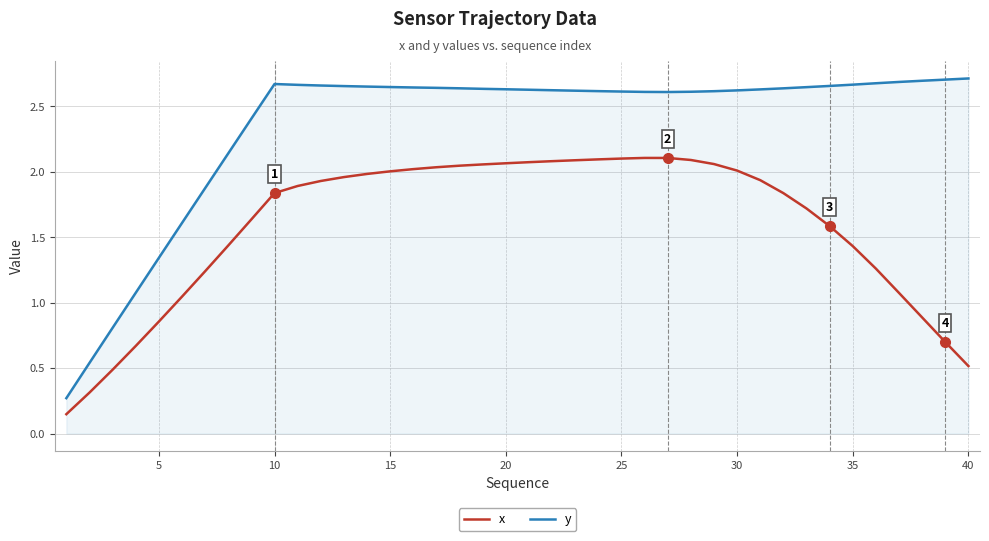

True or false: y and x cross at least once.

False